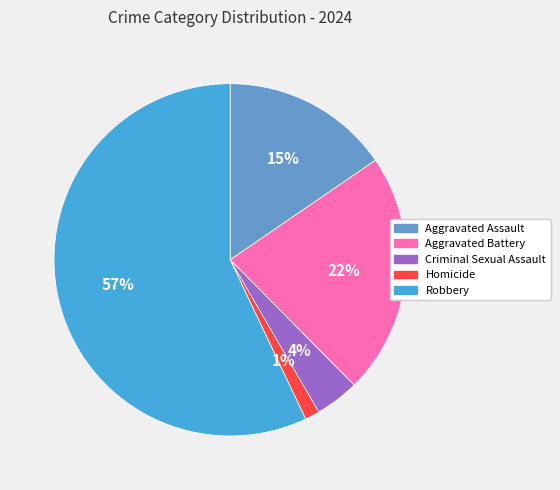

How many slices are in this pie chart?

5